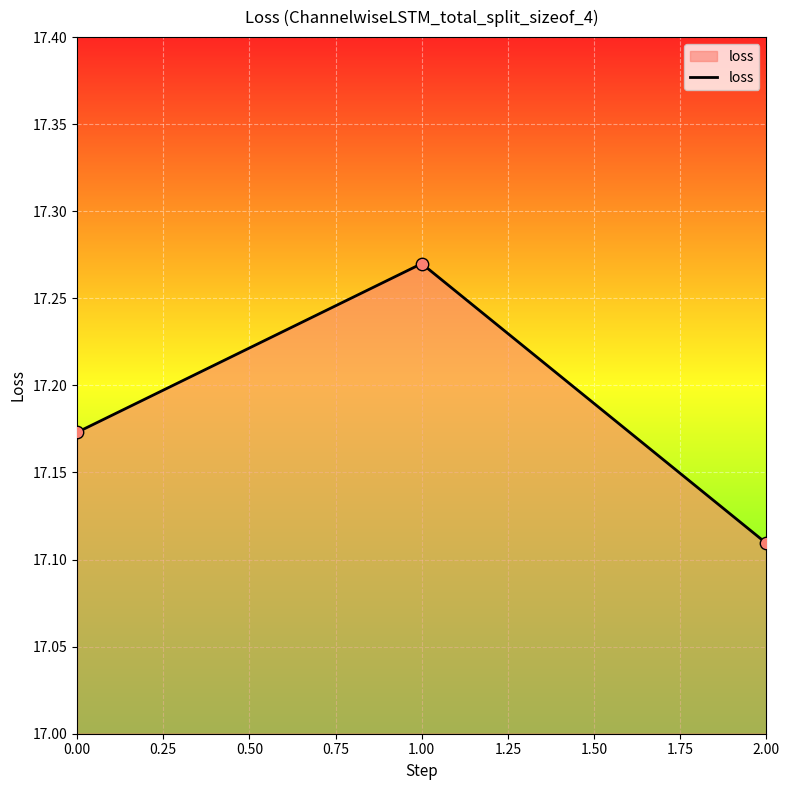

What is the change in value from 0.00 to 1.00?

+0.1